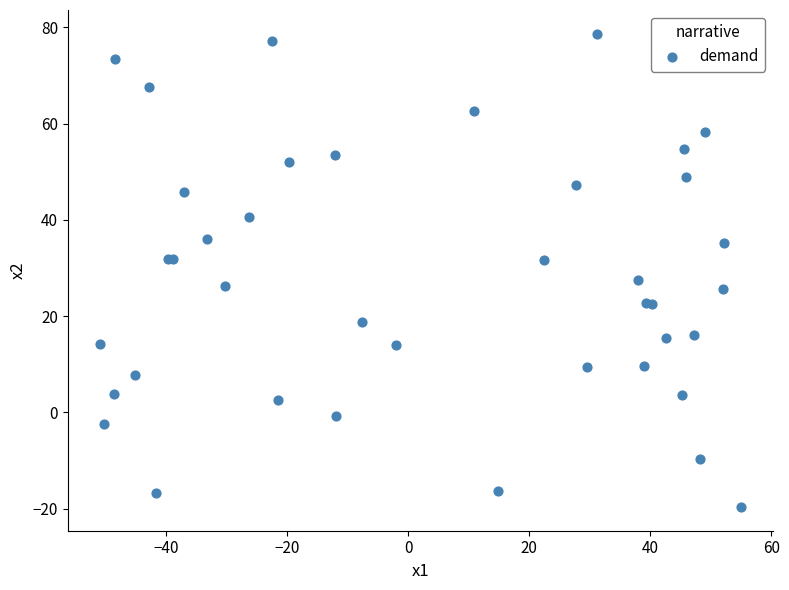

What Y value in the scatter plot is closest to 29?

27.6